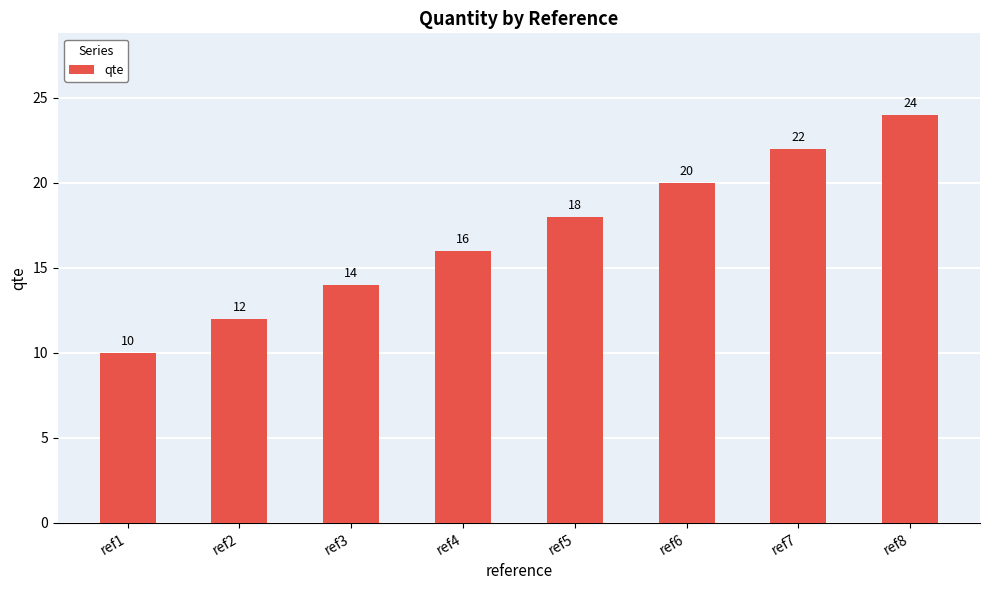

List the labels in order of value, largest first.

ref8, ref7, ref6, ref5, ref4, ref3, ref2, ref1